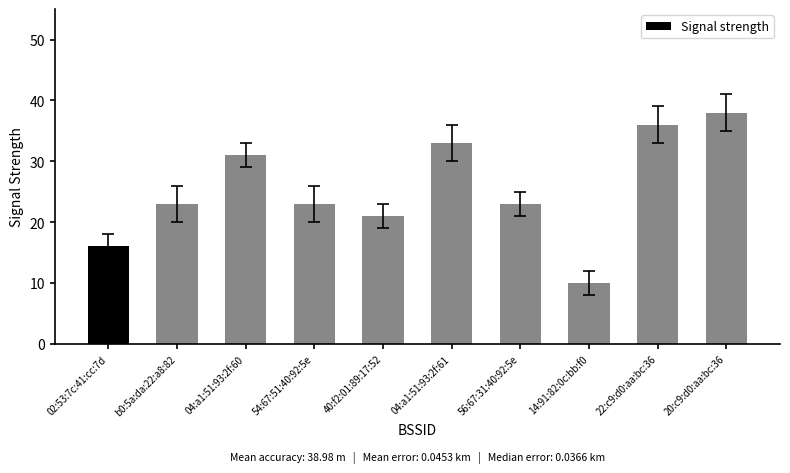

Are the bars horizontal?

No